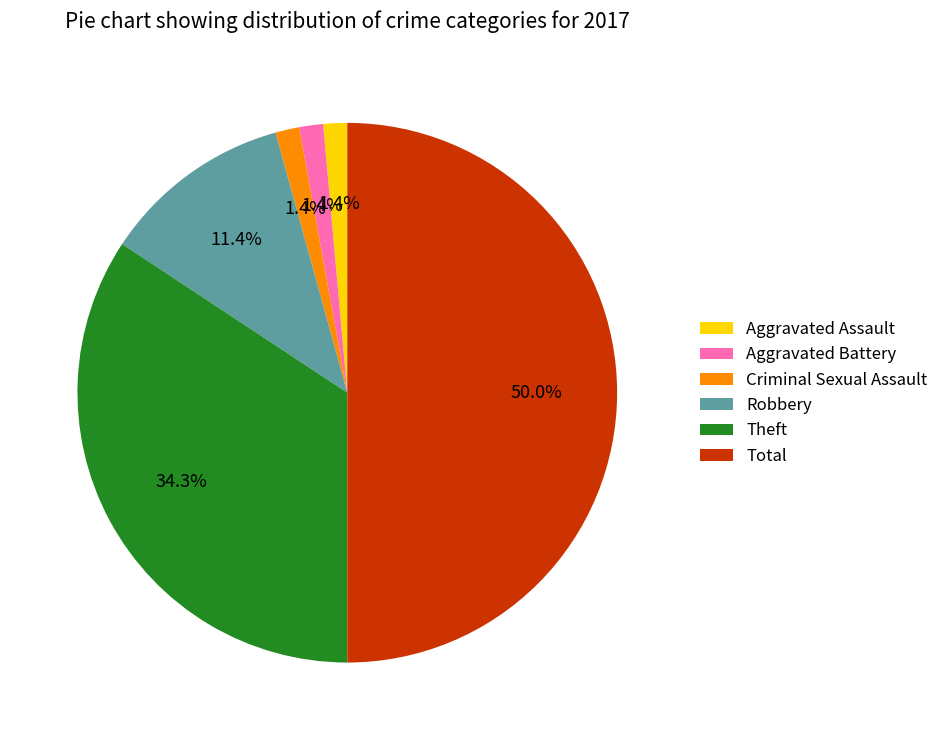

Does Criminal Sexual Assault account for over 50% of the chart?

No